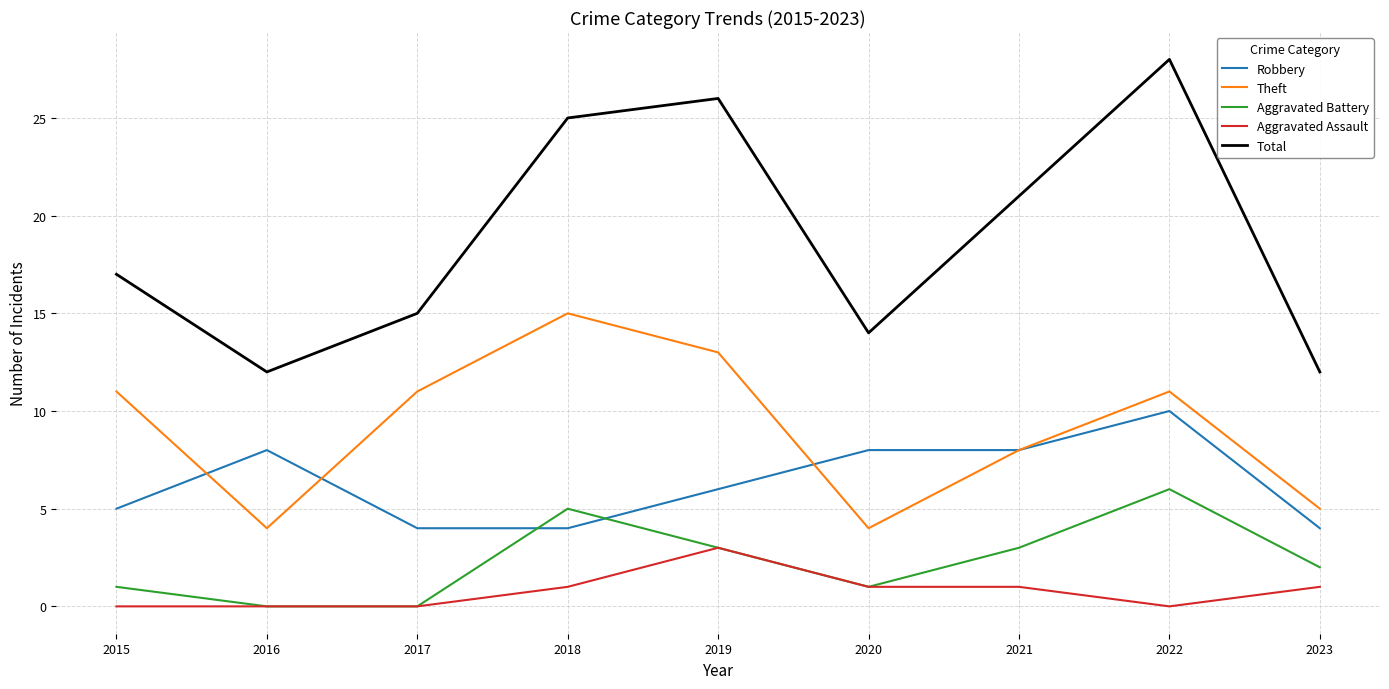

Which series has the largest total across all categories?

Total